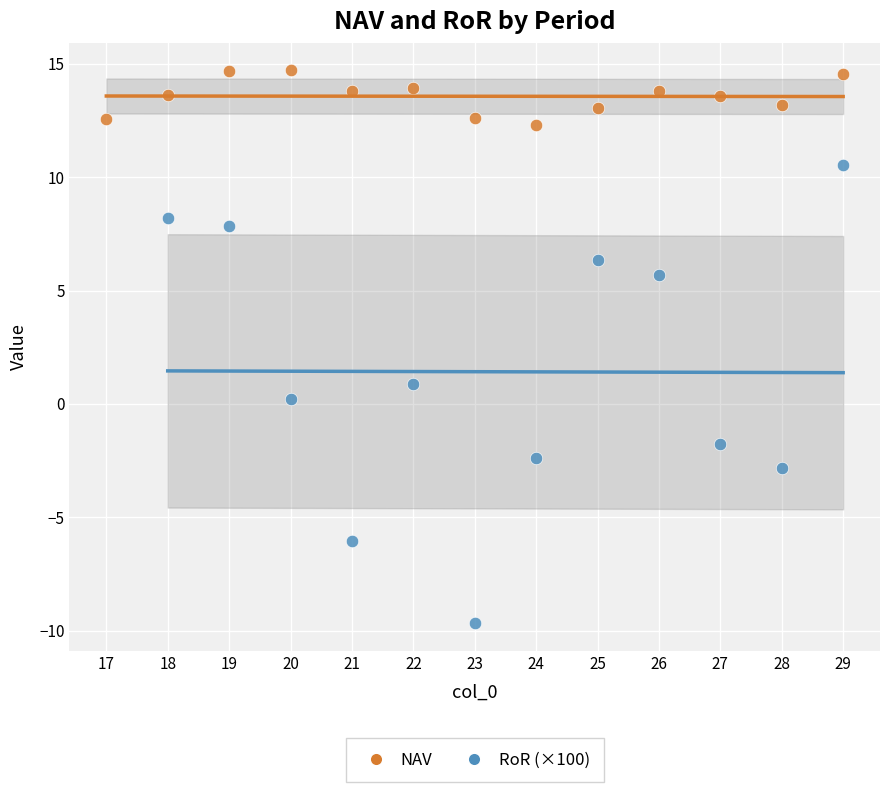

Which series has the widest spread of Y values?

RoR (×100)